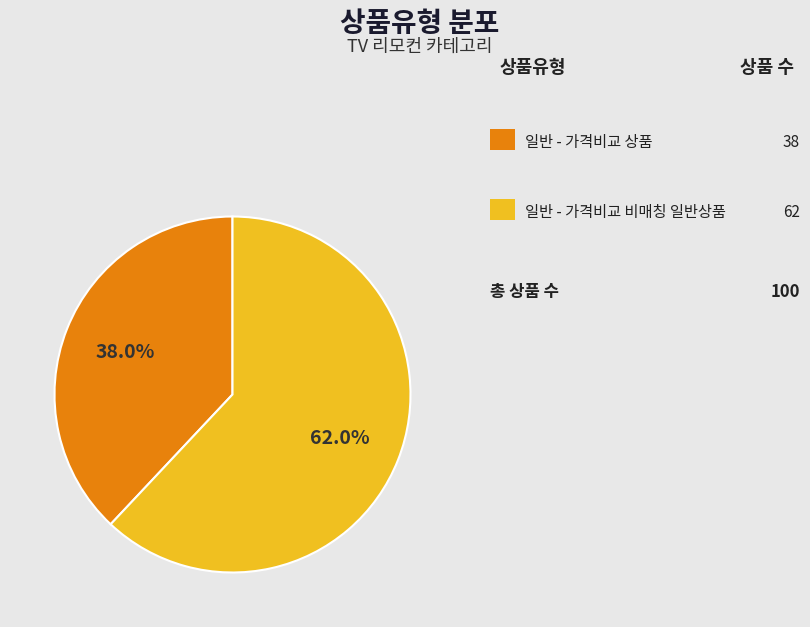

How many slices are in this pie chart?

2